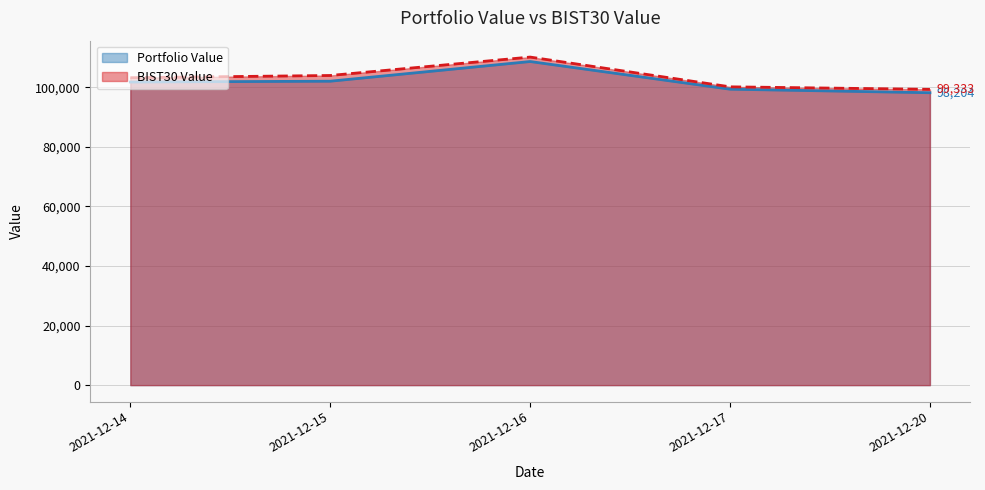

What is the difference between the second highest and second lowest values in the Portfolio Value series?

2682.6